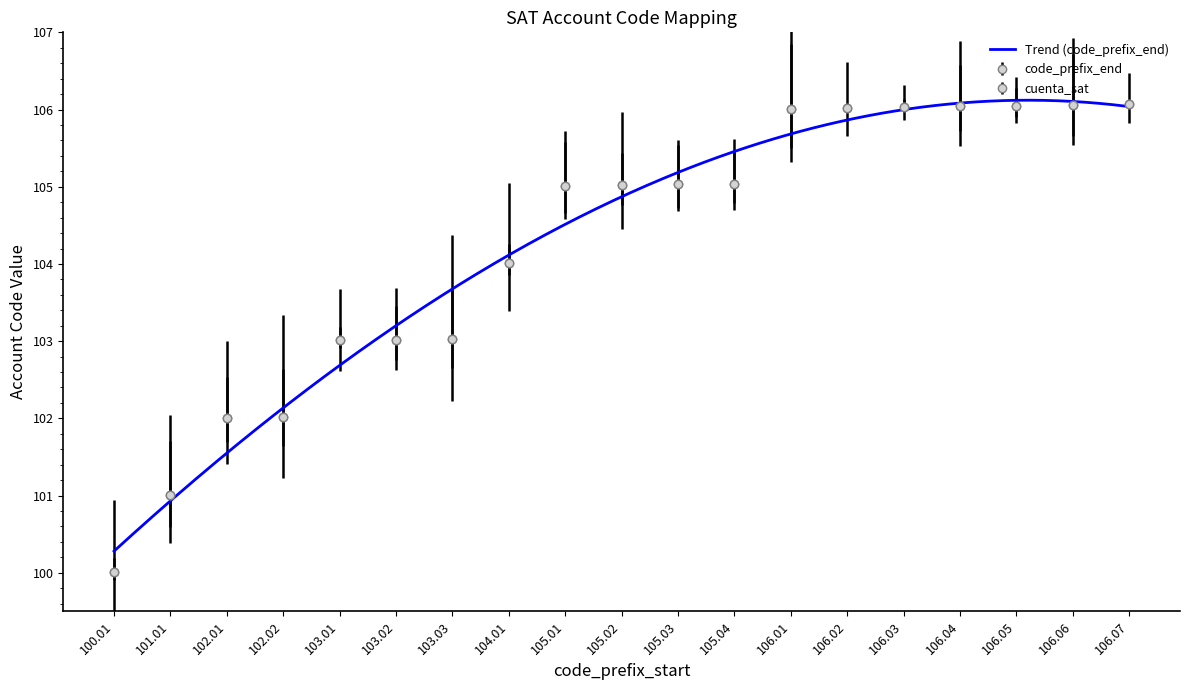

Reading left to right, extract all data points from this chart.

code_prefix_end: 100.01=100.0	101.01=101.0	102.01=102.0	102.02=102.0	103.01=103.0	103.02=103.0	103.03=103.0	104.01=104.0	105.01=105.0	105.02=105.0	105.03=105.0	105.04=105.0	106.01=106.0	106.02=106.0	106.03=106.0	106.04=106.0	106.05=106.0	106.06=106.1	106.07=106.1
cuenta_sat: 100.01=100.0	101.01=101.0	102.01=102.0	102.02=102.0	103.01=103.0	103.02=103.0	103.03=103.0	104.01=104.0	105.01=105.0	105.02=105.0	105.03=105.0	105.04=105.0	106.01=106.0	106.02=106.0	106.03=106.0	106.04=106.0	106.05=106.0	106.06=106.1	106.07=106.1